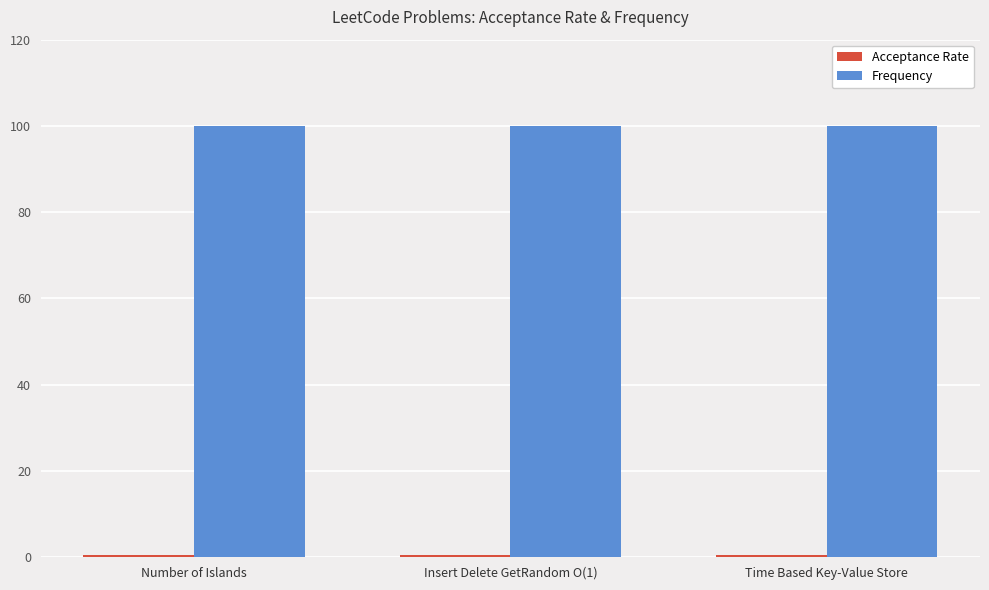

What is the sum of all Frequency values?

300.0